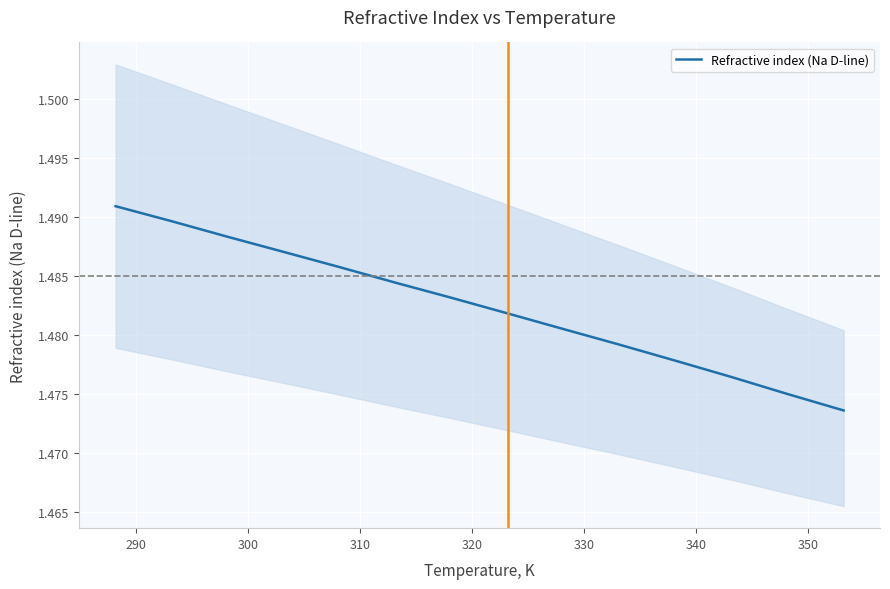

True or false: the data has more than 0 interior local peaks.

False